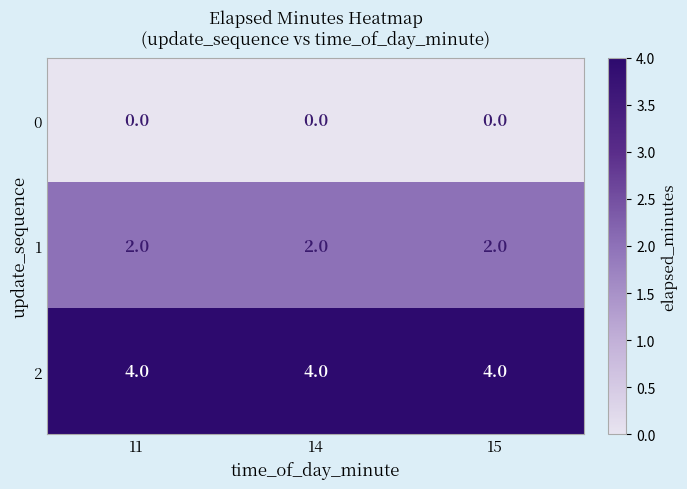

What is the spread (max minus min) of values at 14?

4